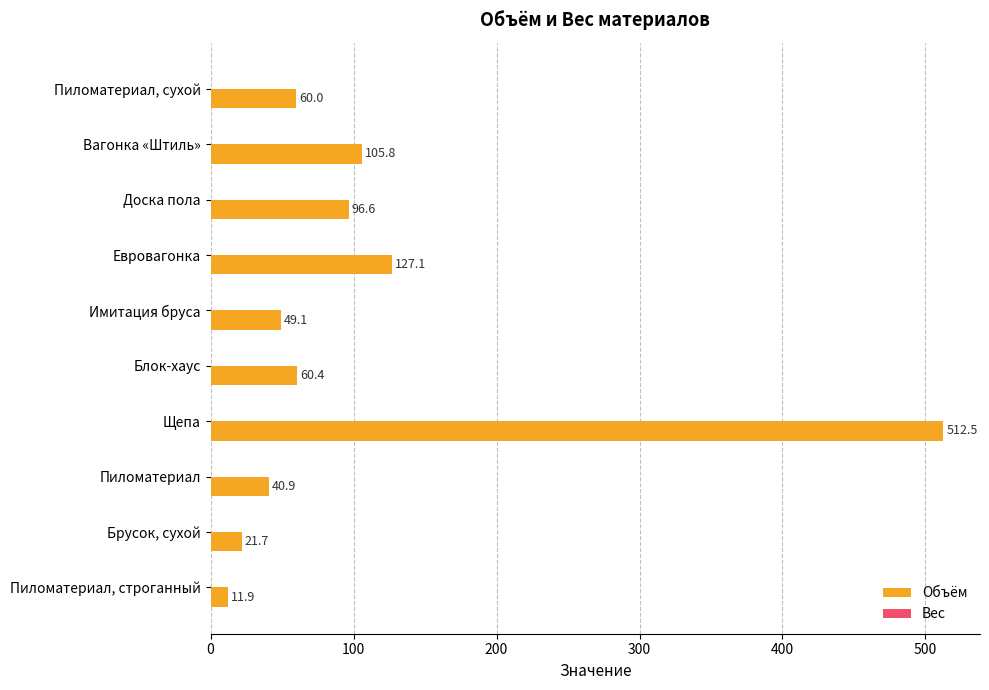

What is the difference between the second highest and second lowest values?

105.4